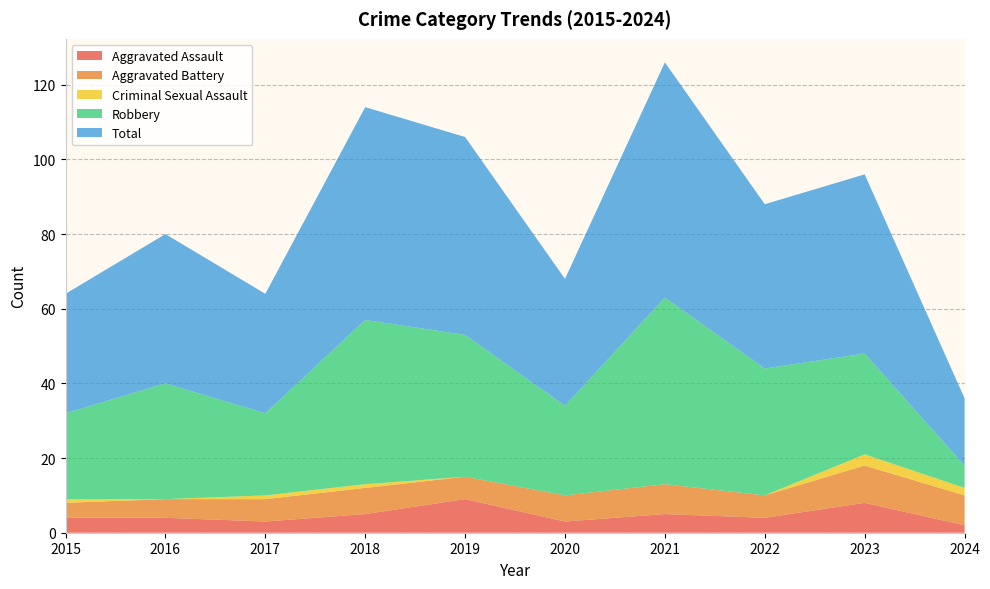

Reading left to right, transcribe all the data shown in this chart.

Aggravated Assault: 2015=4	2016=4	2017=3	2018=5	2019=9	2020=3	2021=5	2022=4	2023=8	2024=2
Aggravated Battery: 2015=4	2016=5	2017=6	2018=7	2019=6	2020=7	2021=8	2022=6	2023=10	2024=8
Criminal Sexual Assault: 2015=1	2016=0	2017=1	2018=1	2019=0	2020=0	2021=0	2022=0	2023=3	2024=2
Robbery: 2015=23	2016=31	2017=22	2018=44	2019=38	2020=24	2021=50	2022=34	2023=27	2024=6
Total: 2015=32	2016=40	2017=32	2018=57	2019=53	2020=34	2021=63	2022=44	2023=48	2024=18